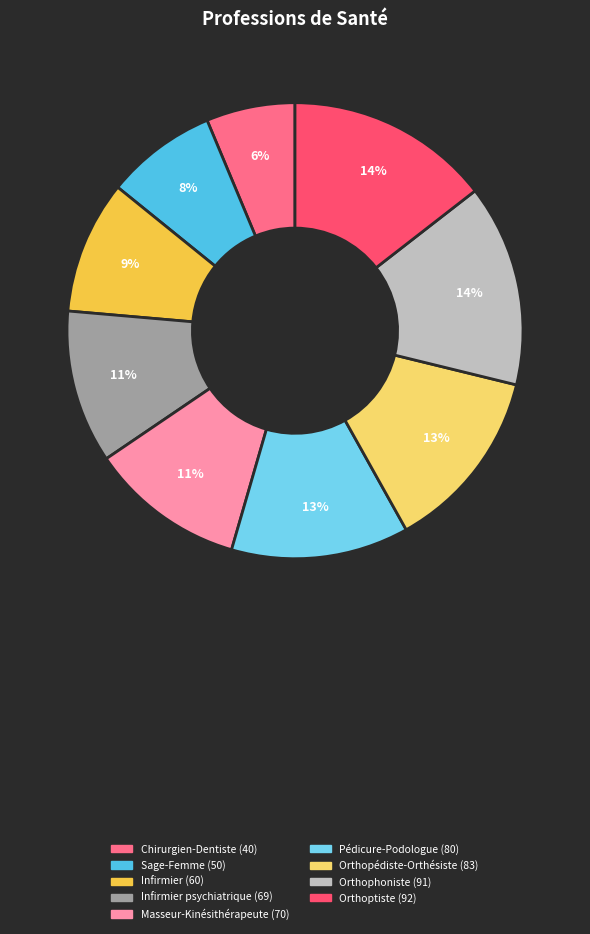

Which category has the smallest portion of the pie?

Chirurgien-Dentiste